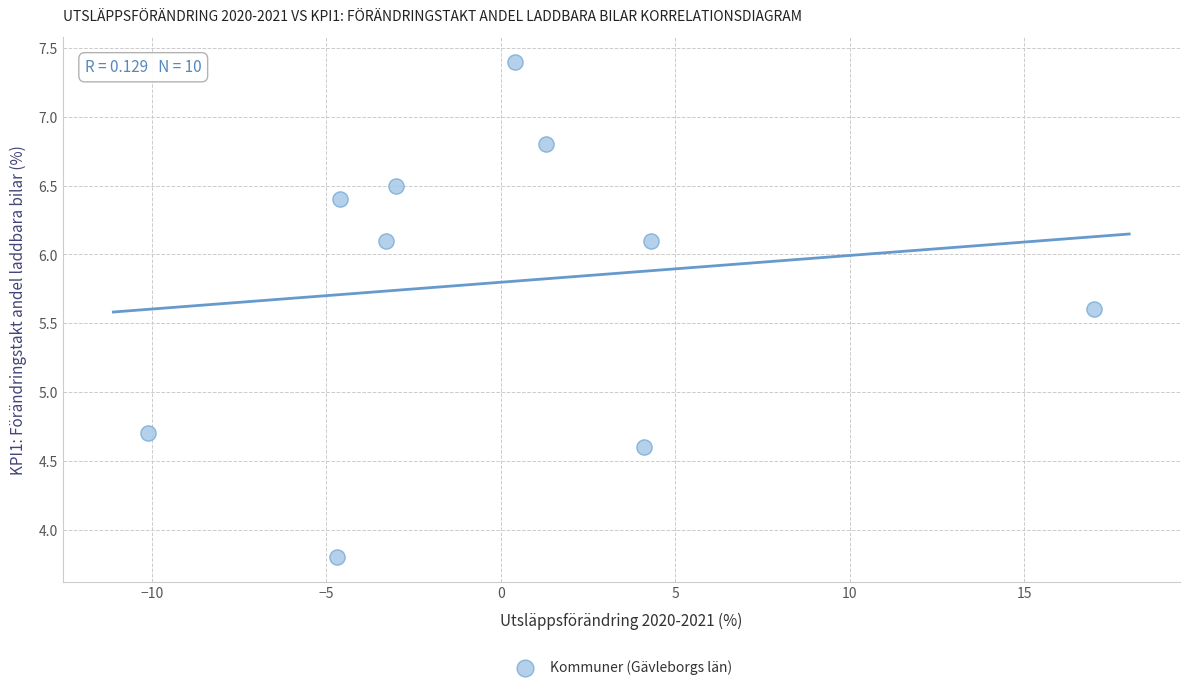

What is the range of Y values (max minus min)?

3.6